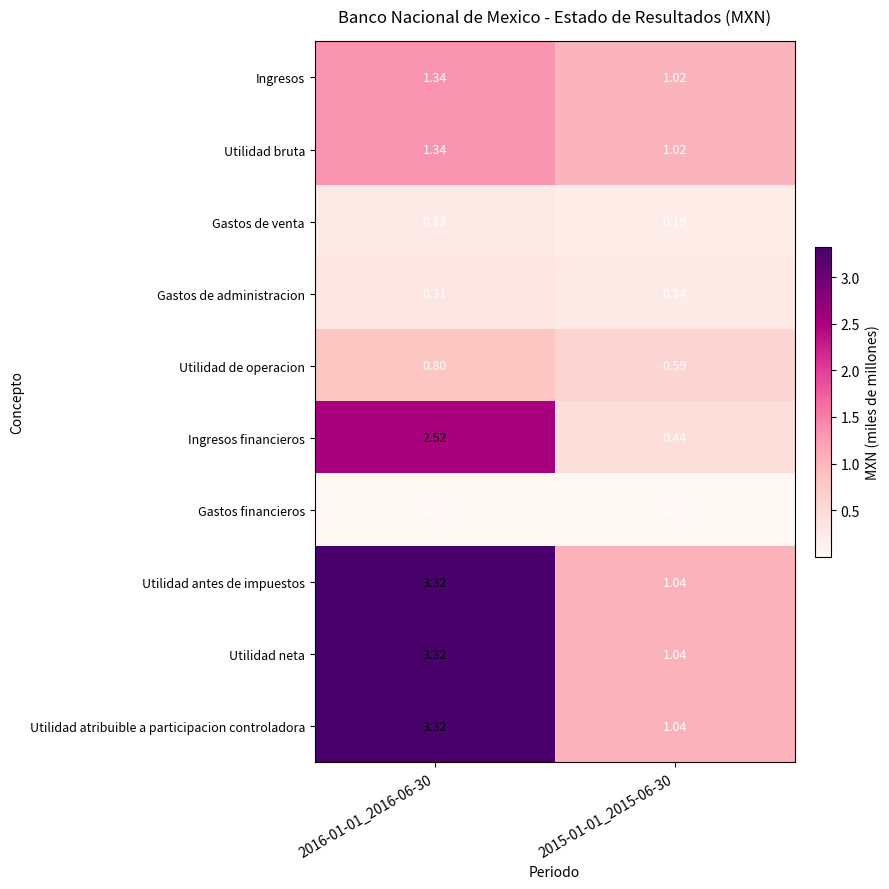

Is the value of Utilidad de operacion at 2015-01-01_2015-06-30 greater than the value of Gastos financieros at 2015-01-01_2015-06-30?

Yes